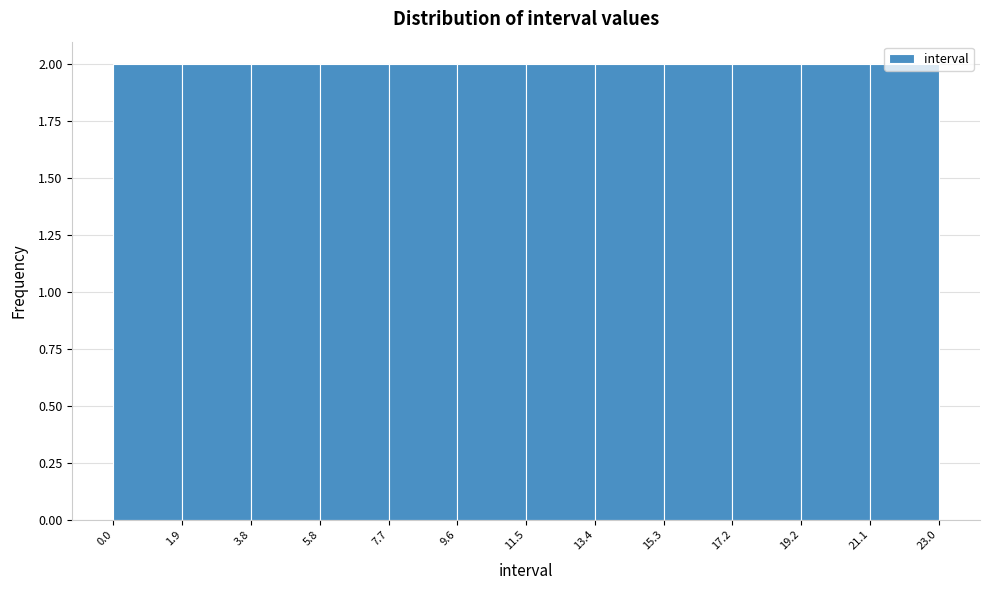

Reading left to right, list every bar in this chart as the range it spans on the x-axis followed by its height. The values are not printed on the chart, so give them approximately, as read against the axis.

0.0 to 1.9: 2
1.9 to 3.8: 2
3.8 to 5.8: 2
5.8 to 7.7: 2
7.7 to 9.6: 2
9.6 to 11.5: 2
11.5 to 13.4: 2
13.4 to 15.3: 2
15.3 to 17.2: 2
17.2 to 19.2: 2
19.2 to 21.1: 2
21.1 to 23.0: 2